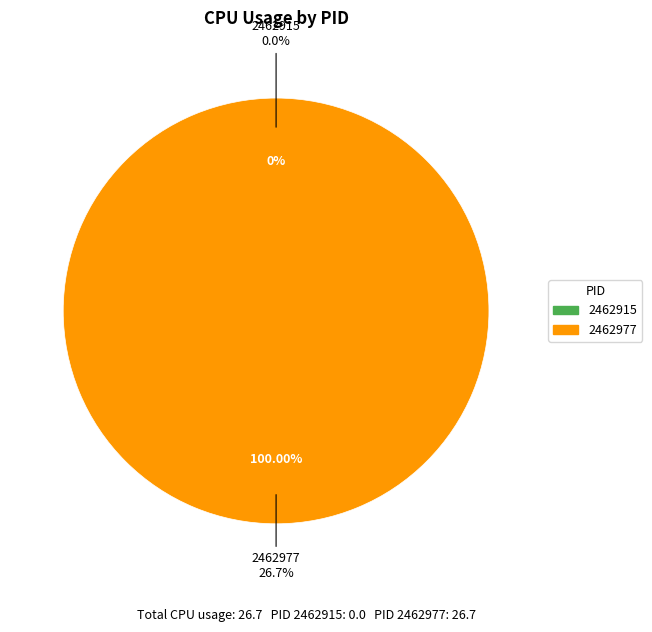

What is the change in value from 2462915 to 2462977?

+26.7